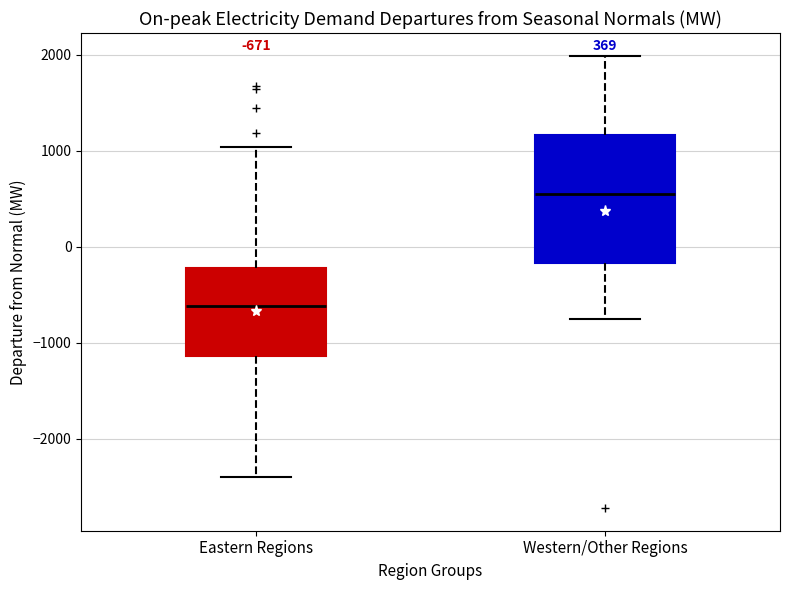

Which box is the tallest, from its lower edge to its upper edge?

Western/Other Regions